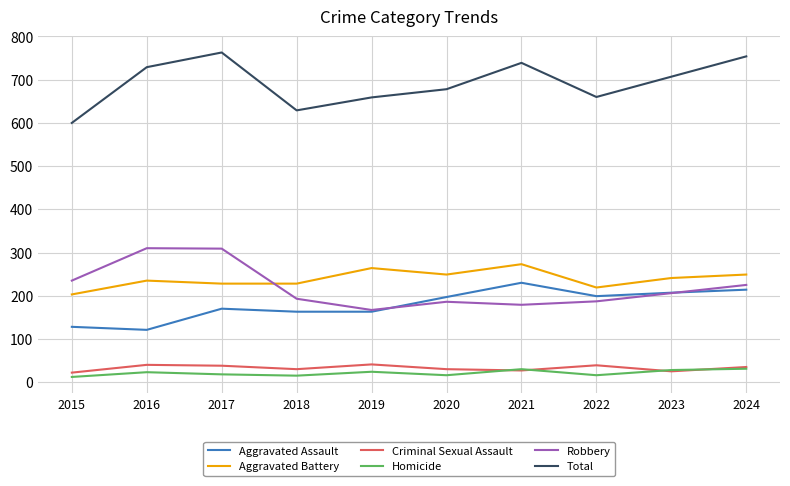

True or false: Aggravated Assault and Robbery cross at least once.

True